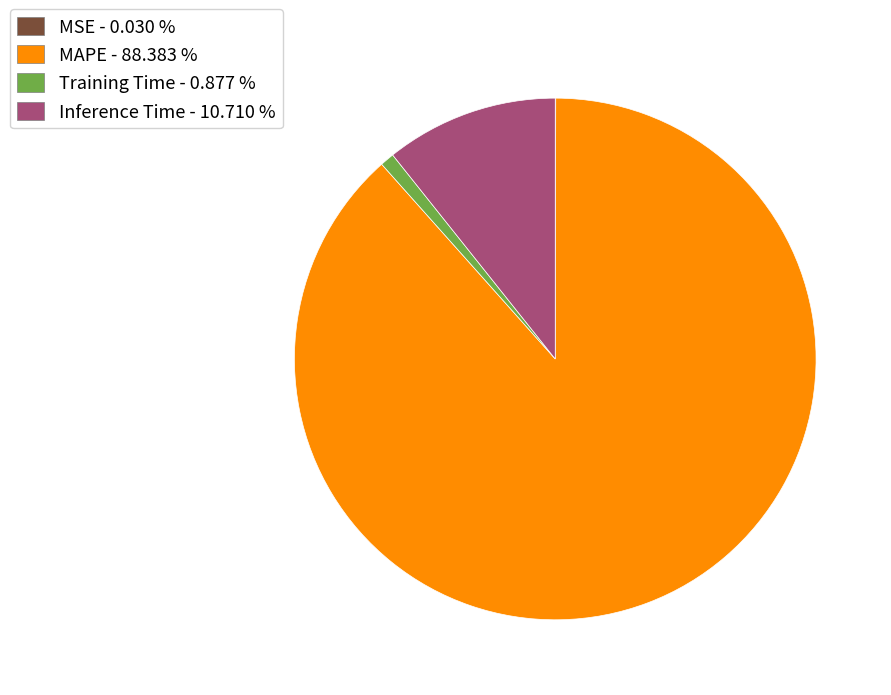

Does any single category account for the majority?

Yes